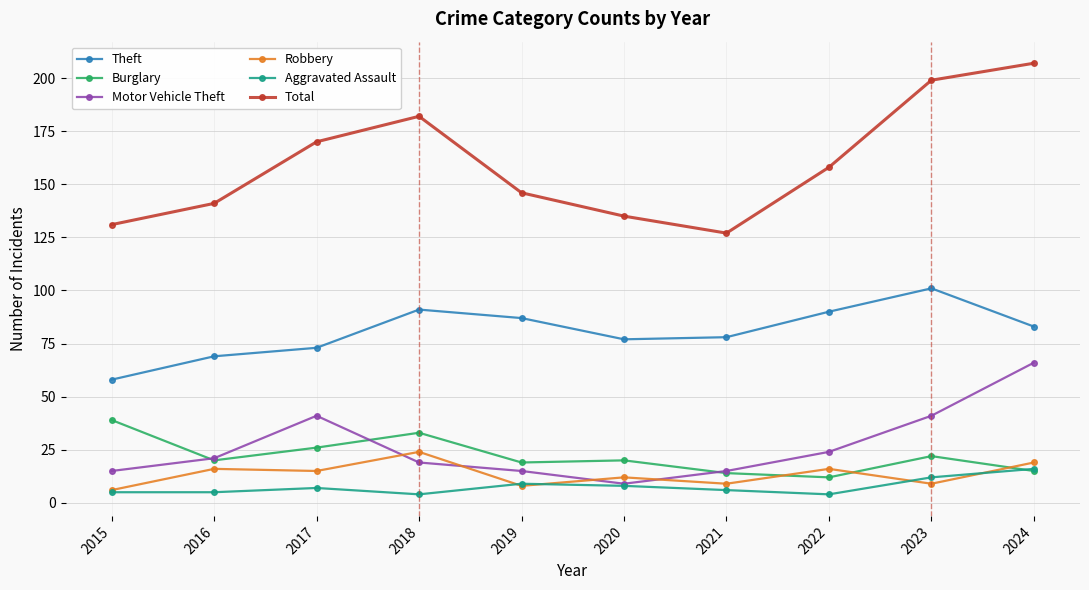

Rank the series by their maximum value, from lowest to highest.

Aggravated Assault, Robbery, Burglary, Motor Vehicle Theft, Theft, Total